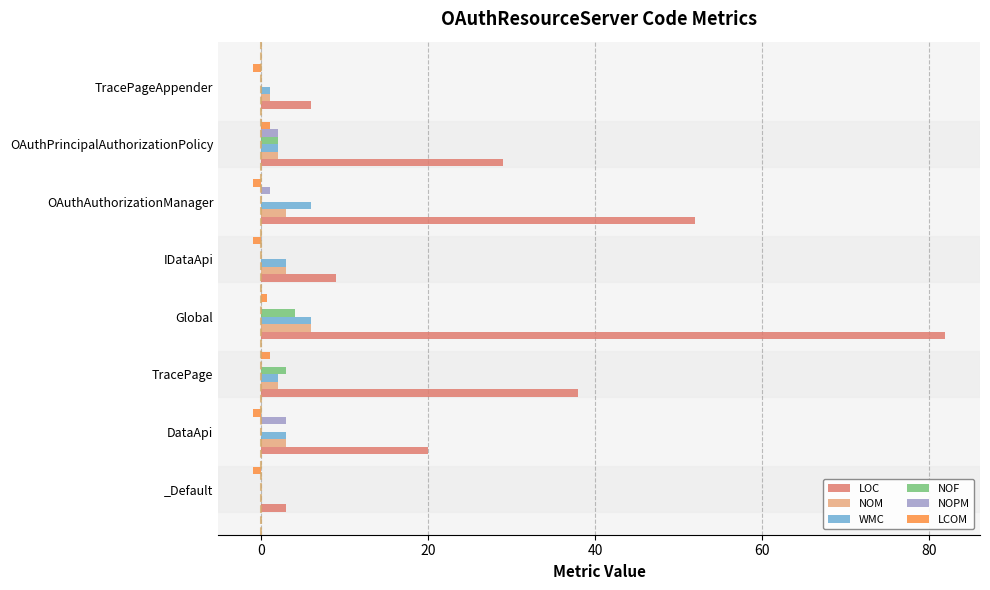

Is the value of WMC at IDataApi greater than the value of NOF at DataApi?

Yes